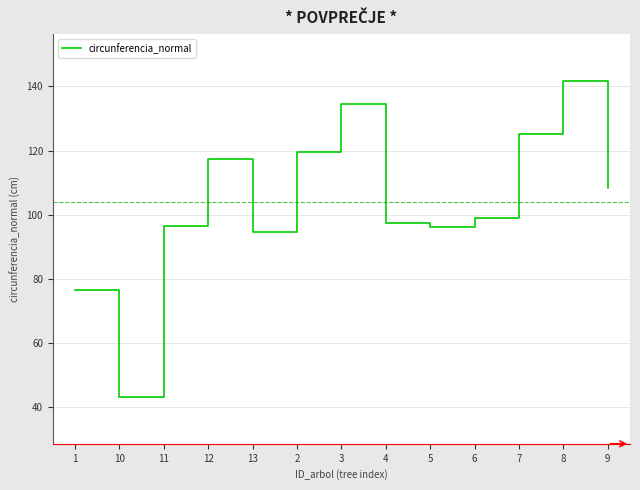

What is the minimum value shown in the chart?

43.3